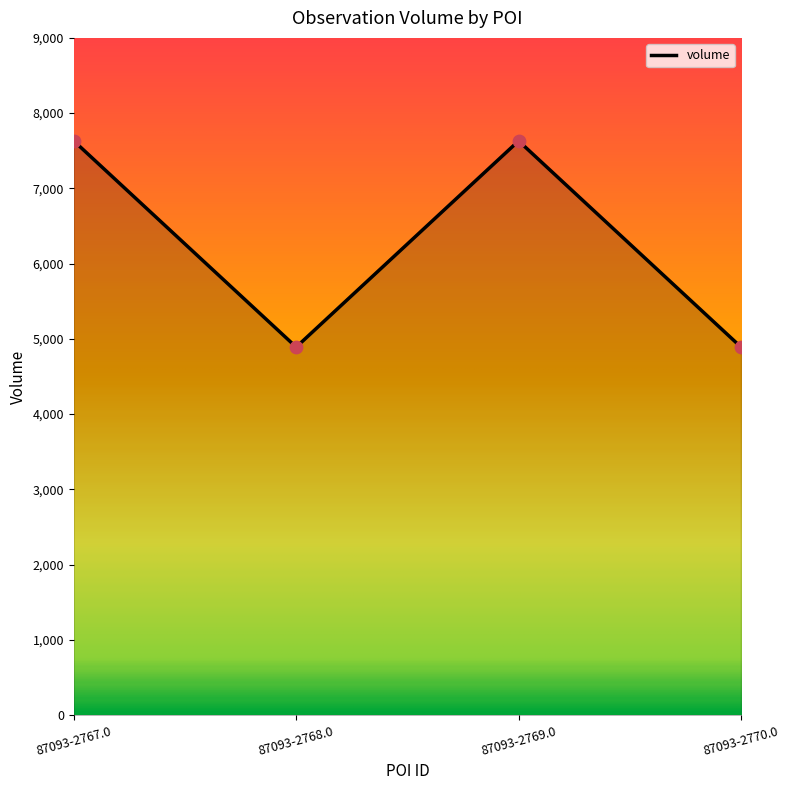

Between 87093-2768.0 and 87093-2769.0, which is larger?

87093-2769.0